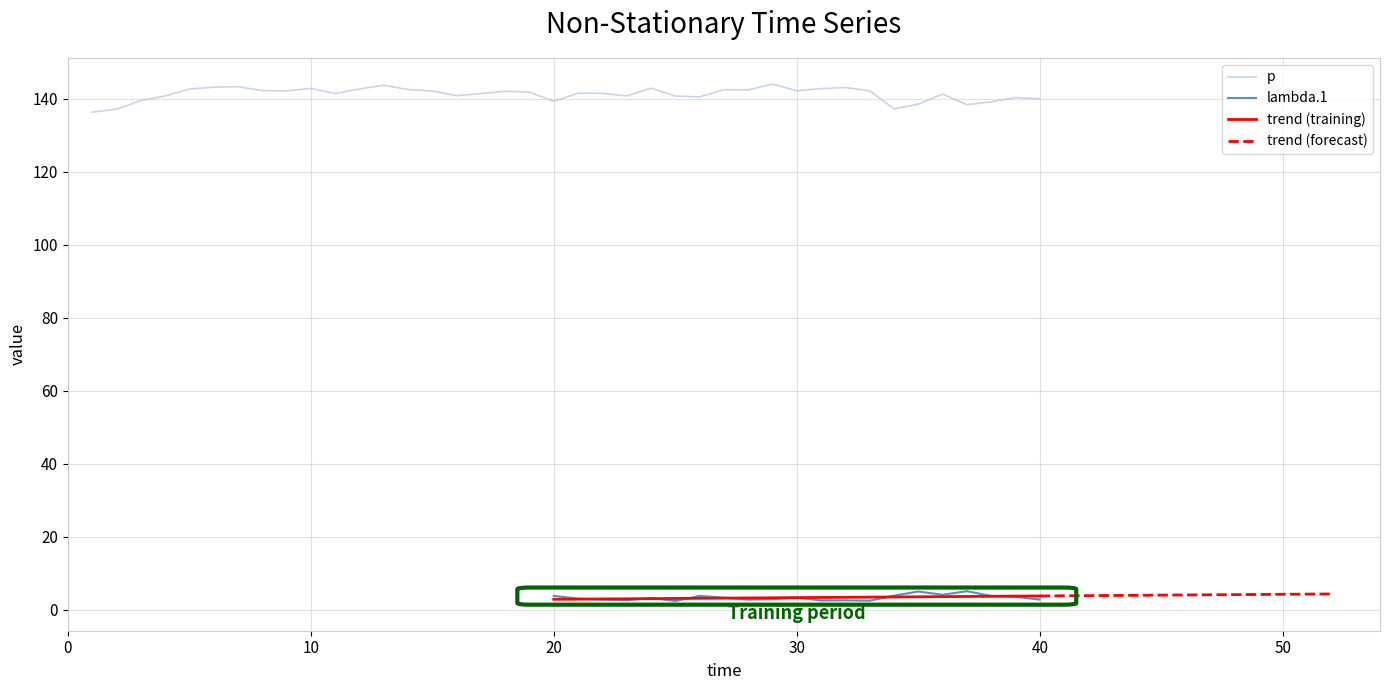

What is the average value of the lambda.1 series?

3.3